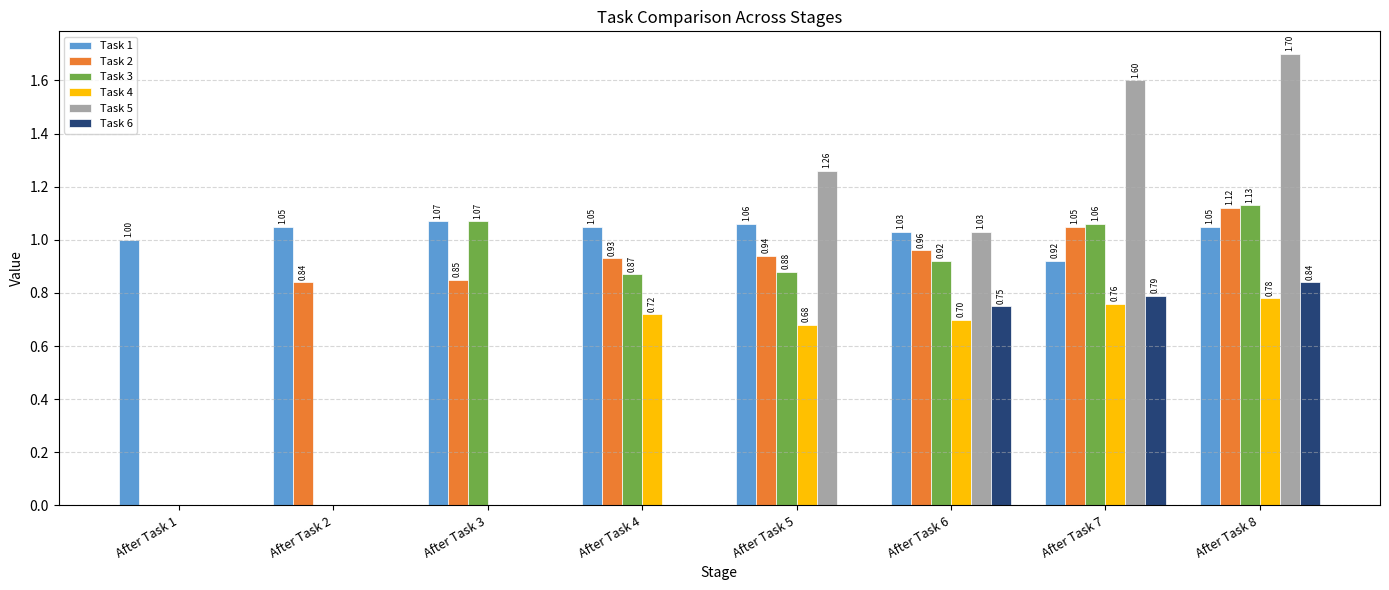

How many groups of bars are there?

8